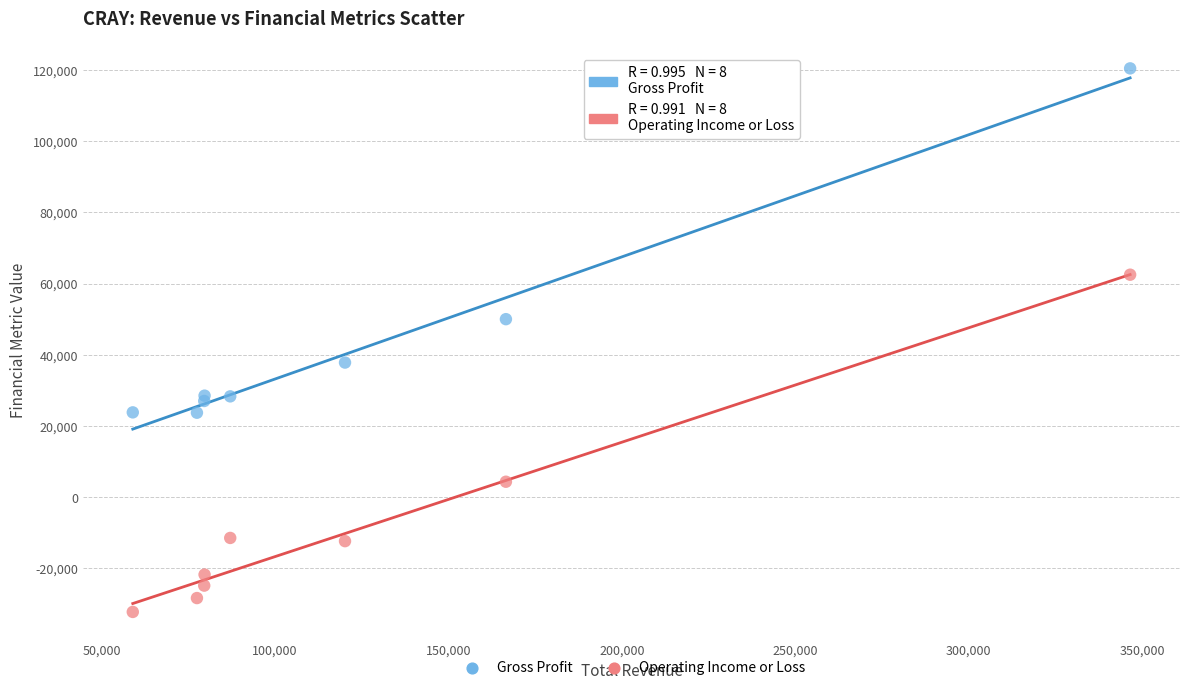

Which series reaches the maximum Y coordinate?

Gross Profit